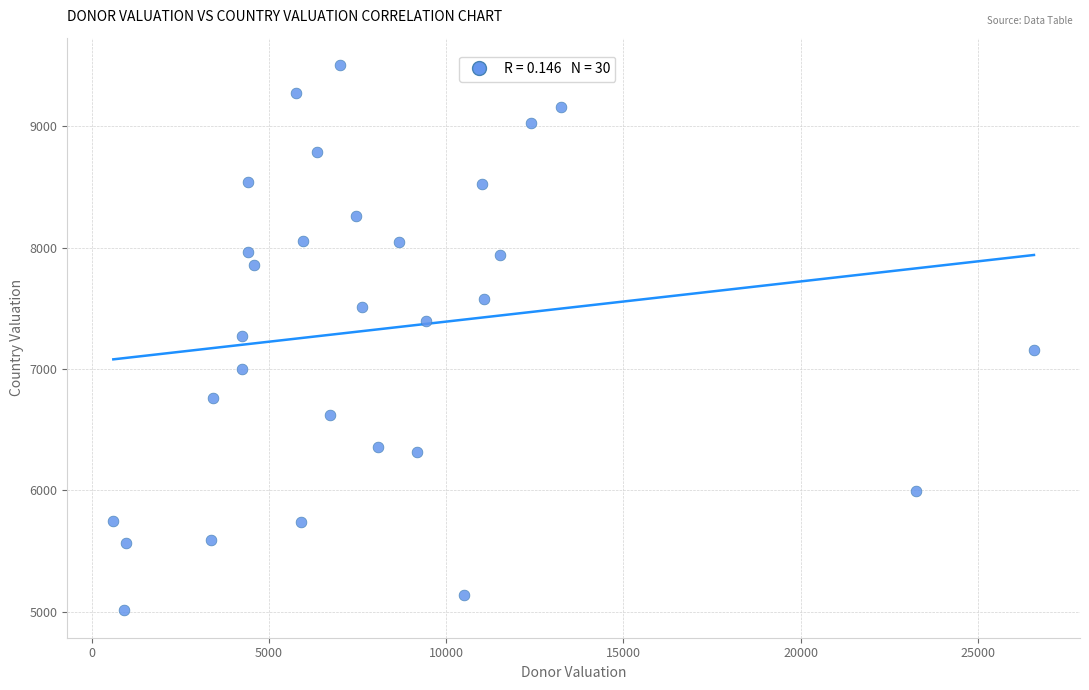

What is the range of X values (max minus min)?

25966